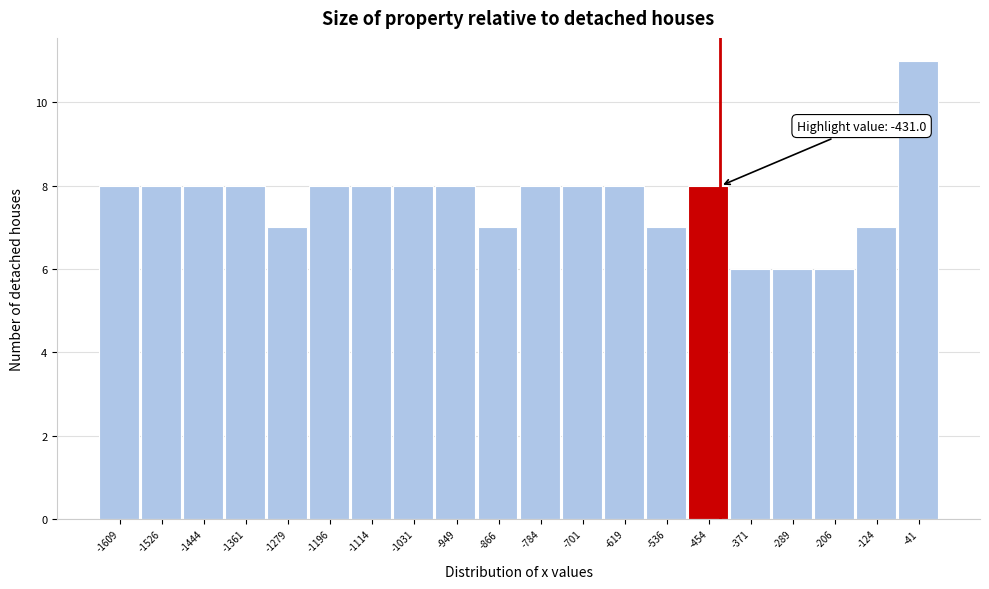

Which range on the x-axis has the tallest bar?

-80 to 0